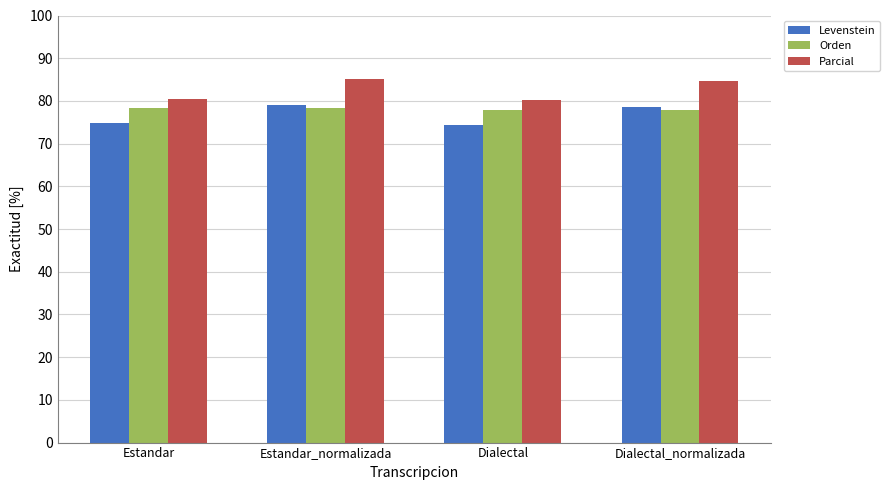

What is the difference between the highest and lowest values at Dialectal?

5.7